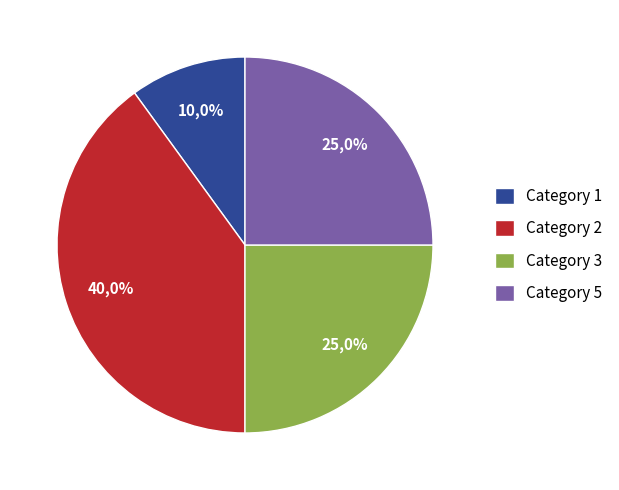

Which category has the biggest portion of the pie?

2